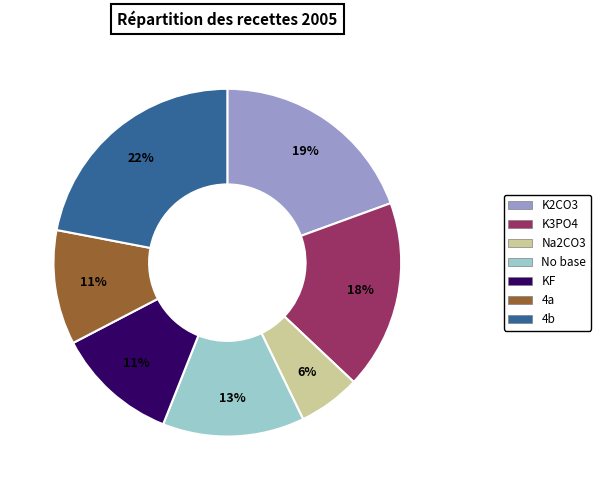

How many slices are in this pie chart?

7